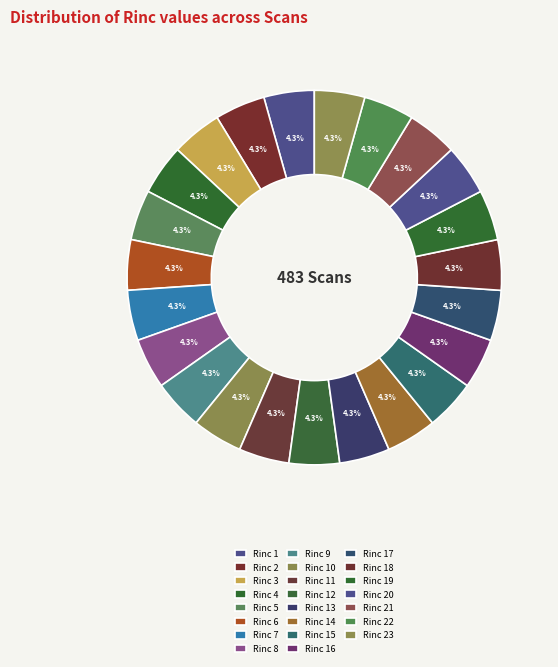

Which slice is the largest?

Rinc 23